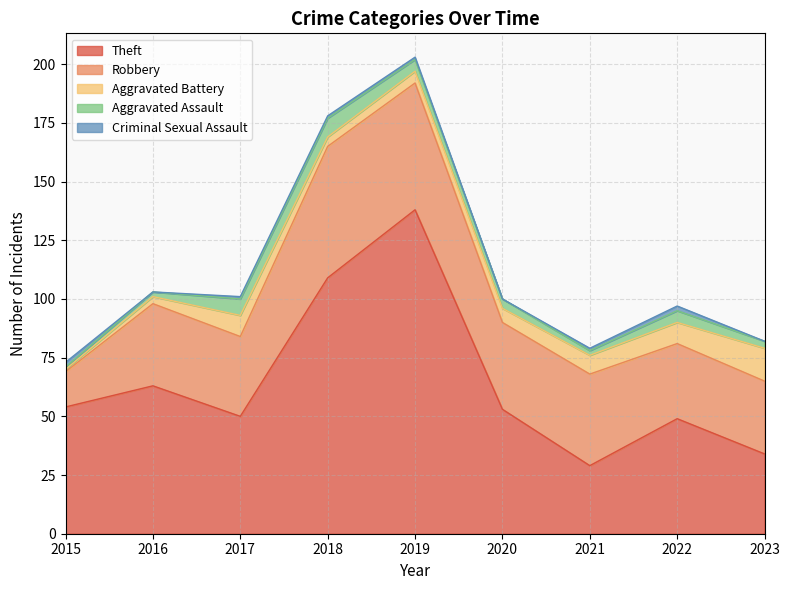

At which category does Theft reach its first local peak?

2016